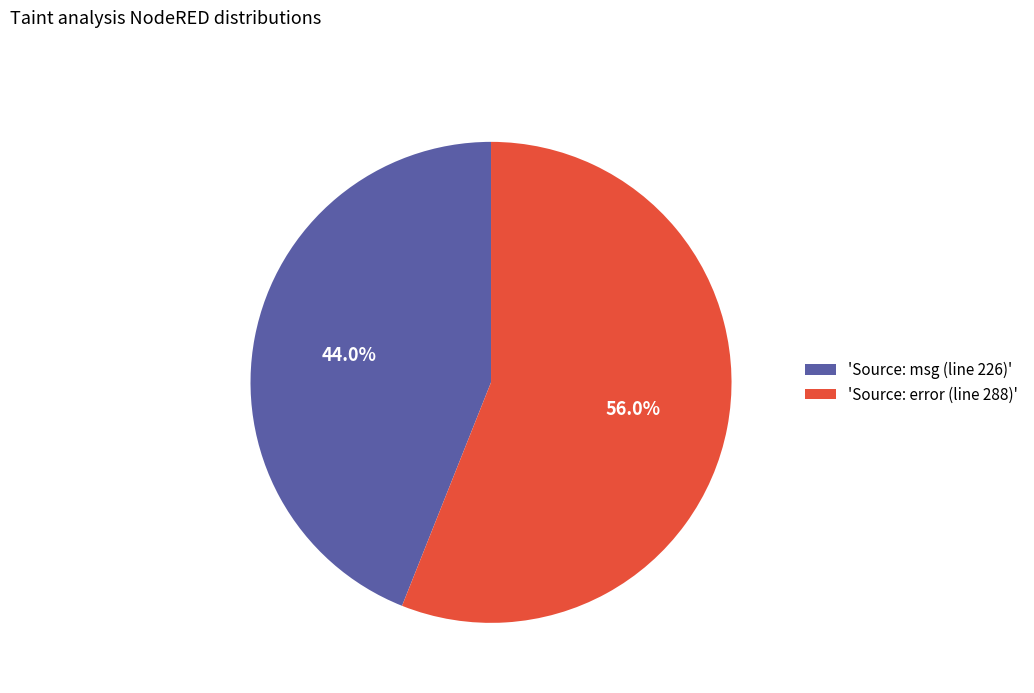

To the nearest percent, what is the average slice percentage?

50%